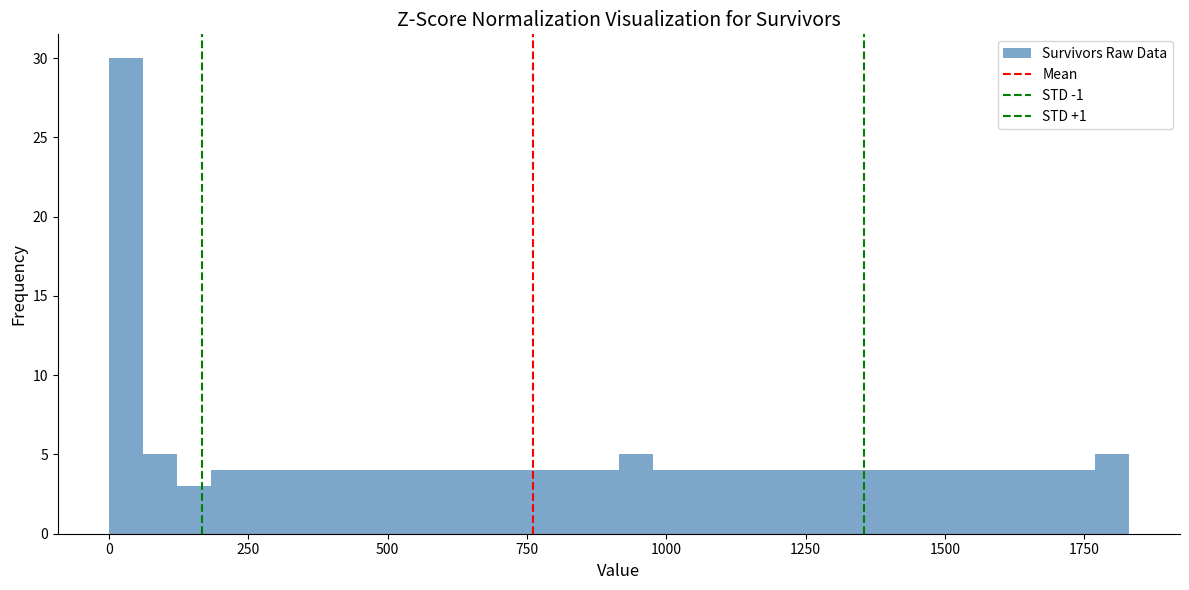

Around what value on the x-axis is the tallest bar? Give the approximate position of its centre, as read against the axis.

50